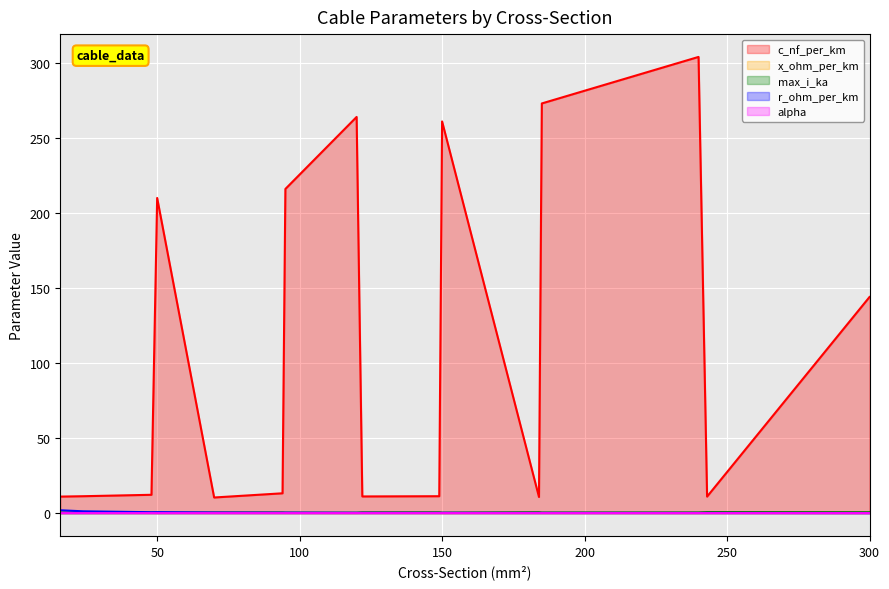

Which label corresponds to the largest value in the chart?

240